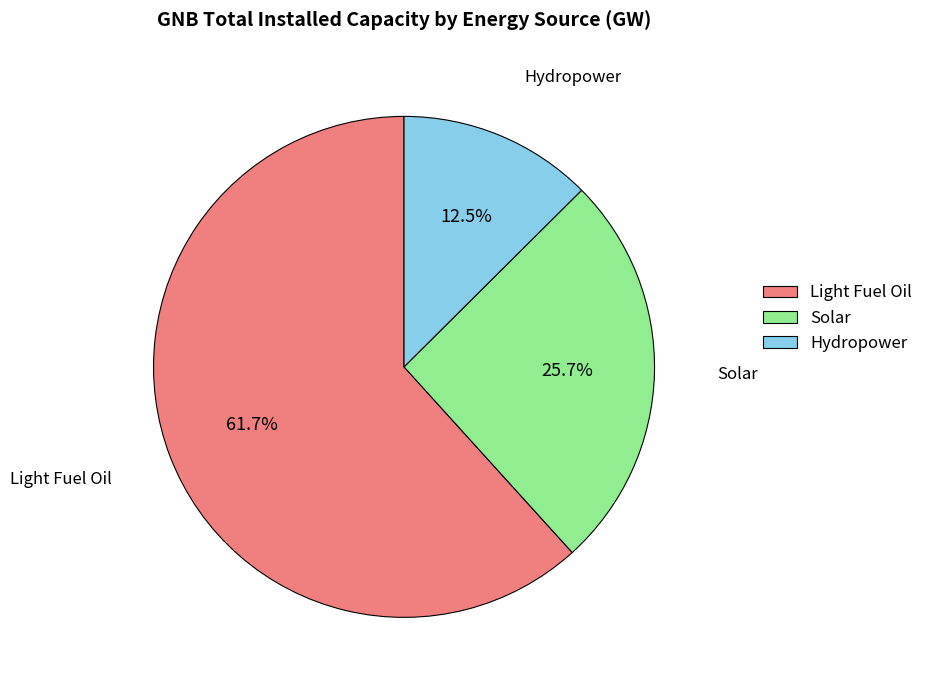

How many segments does this pie chart have?

3